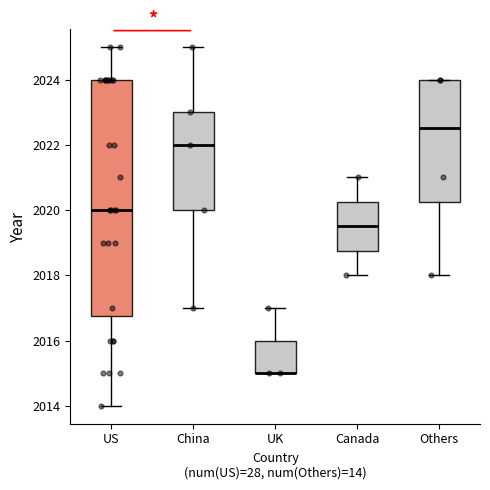

Reading left to right, read every box against the y-axis: the position of its median line, the range the box covers, and the ends of its whiskers. The values are not printed on the chart, so give them approximately, as read against the axis.

US: median 2020.0, box 2016.8 to 2024.0, whiskers 2014.0 to 2025.0
China: median 2022.0, box 2020.0 to 2023.0, whiskers 2017.0 to 2025.0
UK: median 2015.0 (drawn on the box's lower edge), box 2015.0 to 2016.0, whiskers 2015.0 to 2017.0
Canada: median 2019.6, box 2018.8 to 2020.2, whiskers 2018.0 to 2021.0
Others: median 2022.6, box 2020.2 to 2024.0, whiskers 2018.0 to 2024.0